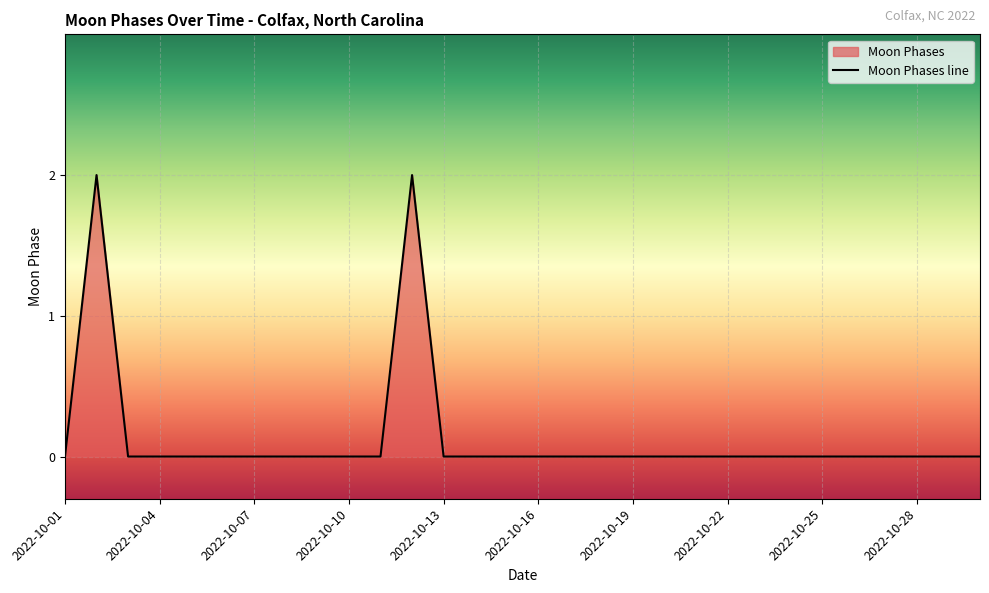

At which category does the data reach its first local peak?

2022-10-02